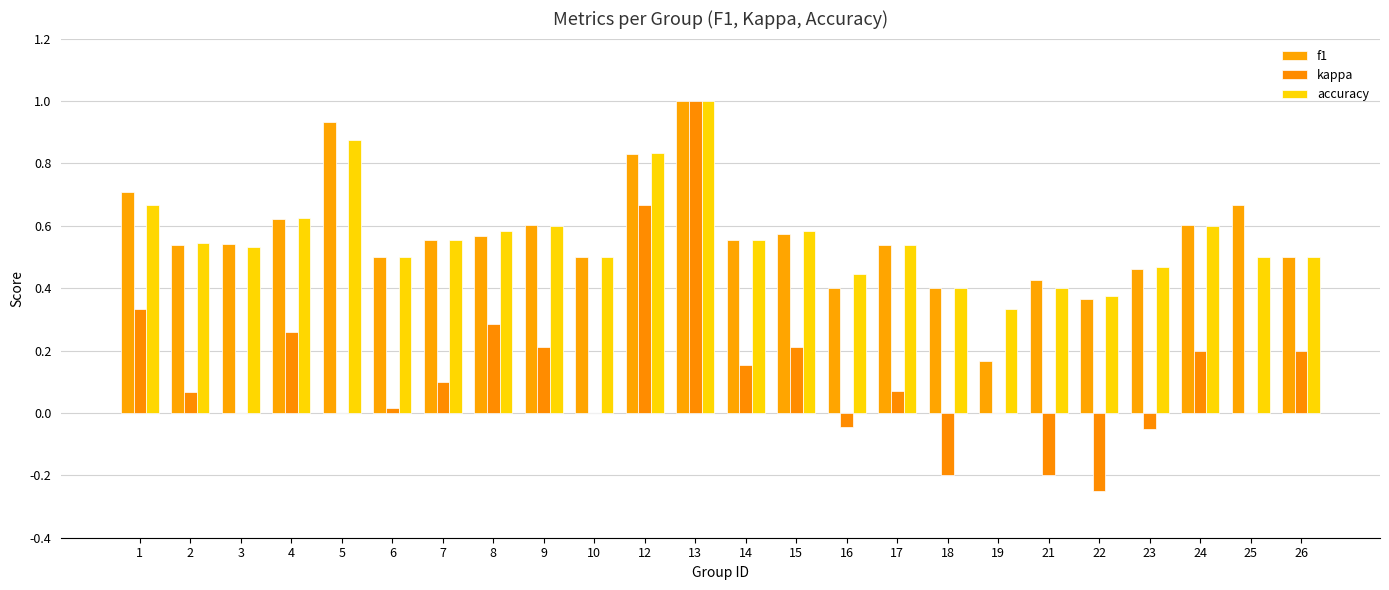

What is the greatest value displayed?

1.0